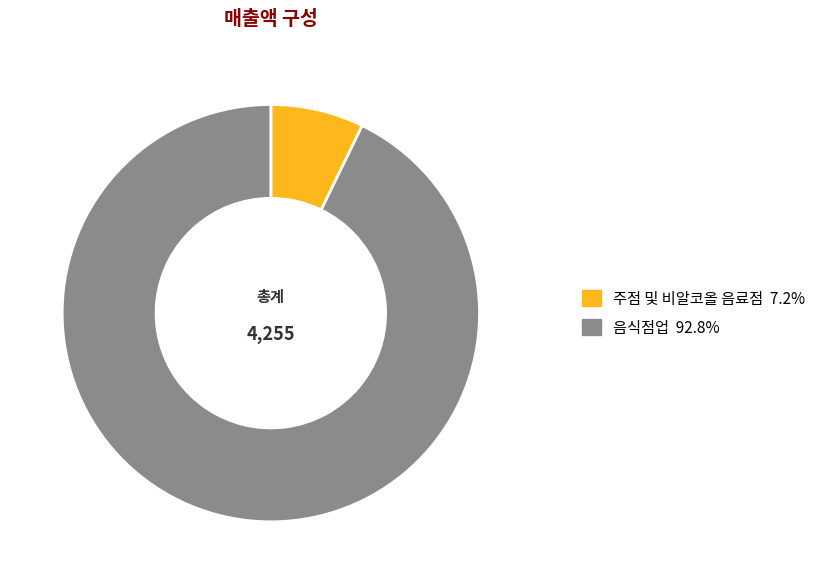

Is there a majority slice in this chart?

Yes